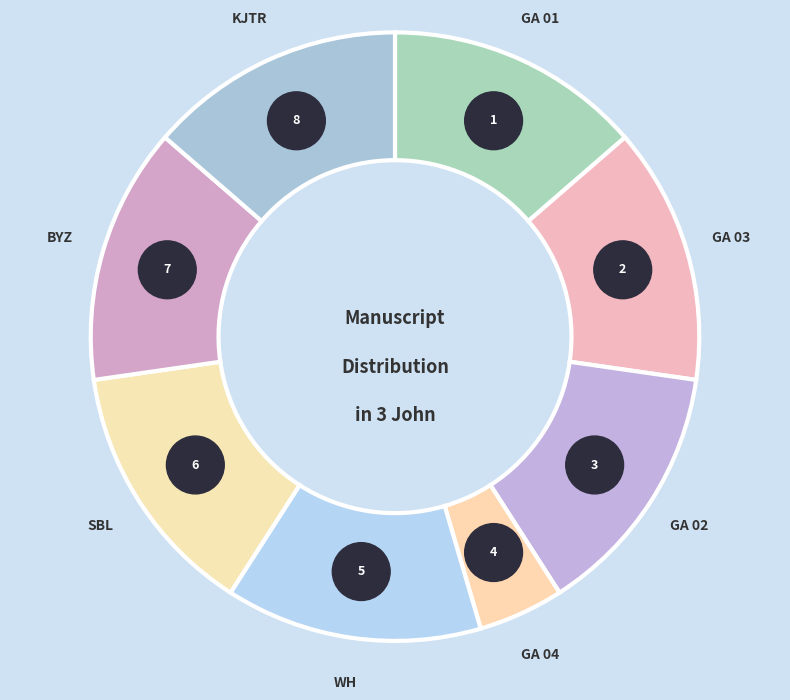

Is the sum of GA 01 and KJTR greater than half?

No